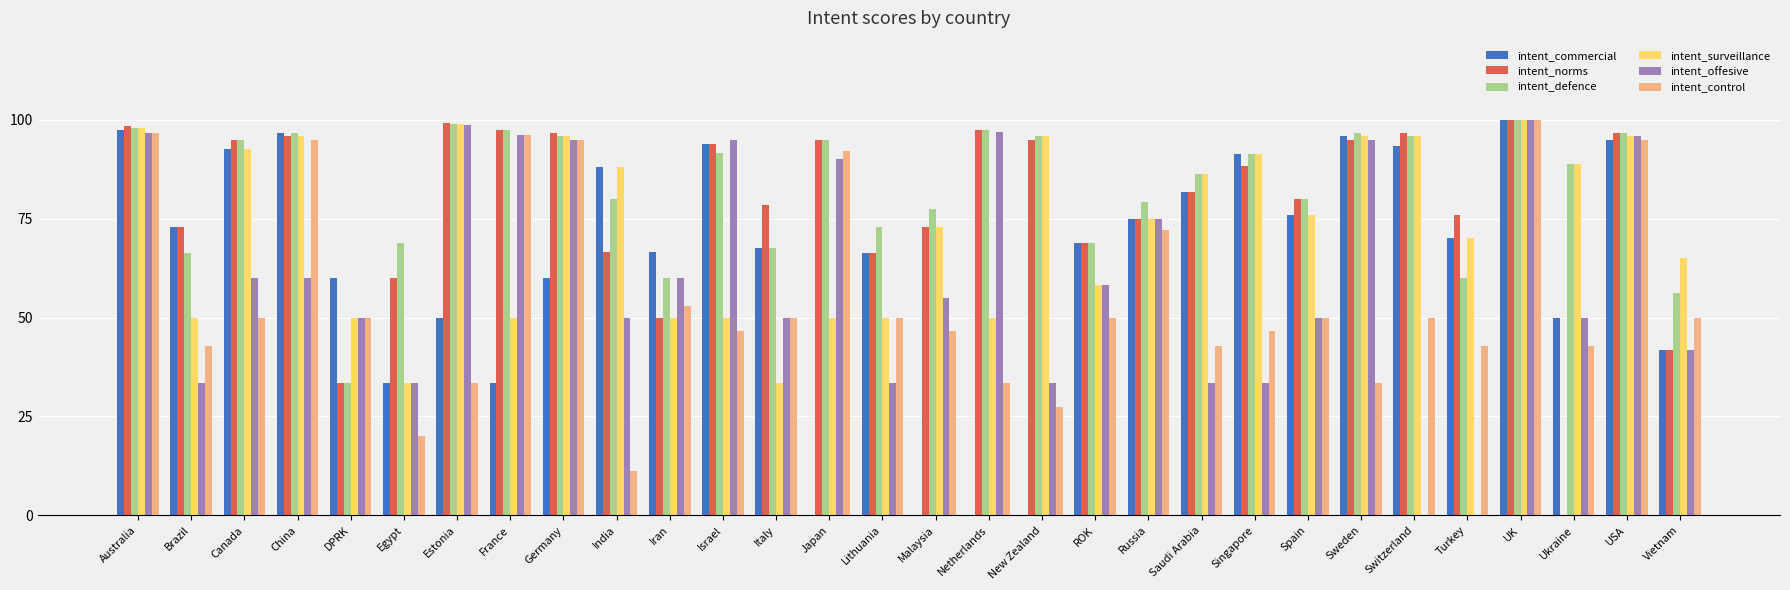

At which category is the sum across all series the highest?

UK